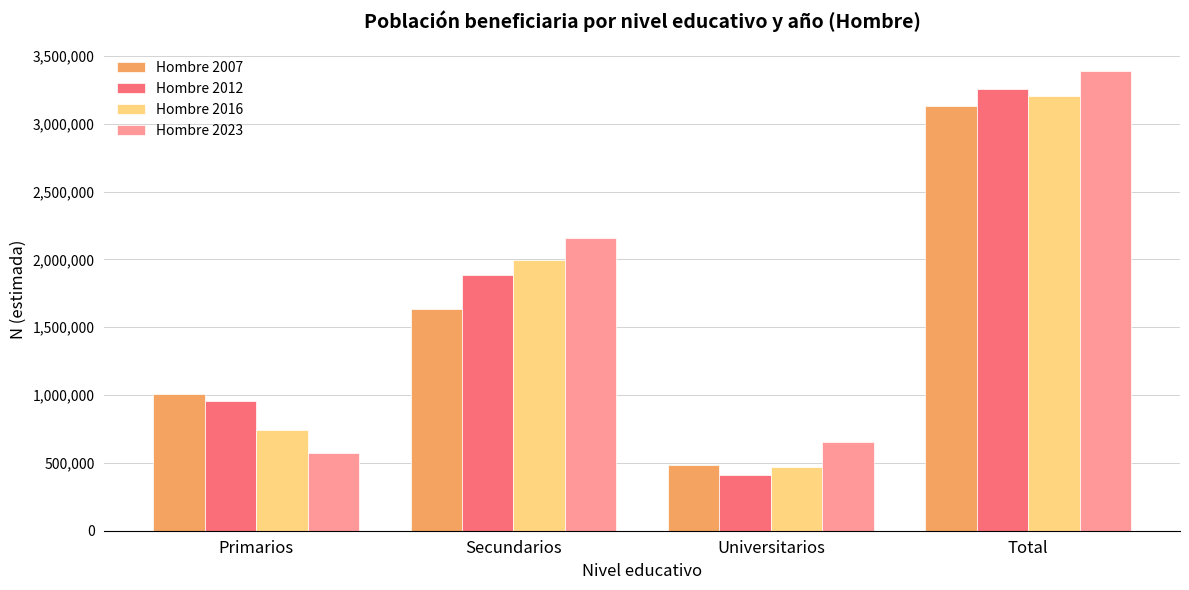

Which series has the largest total across all categories?

Hombre 2023